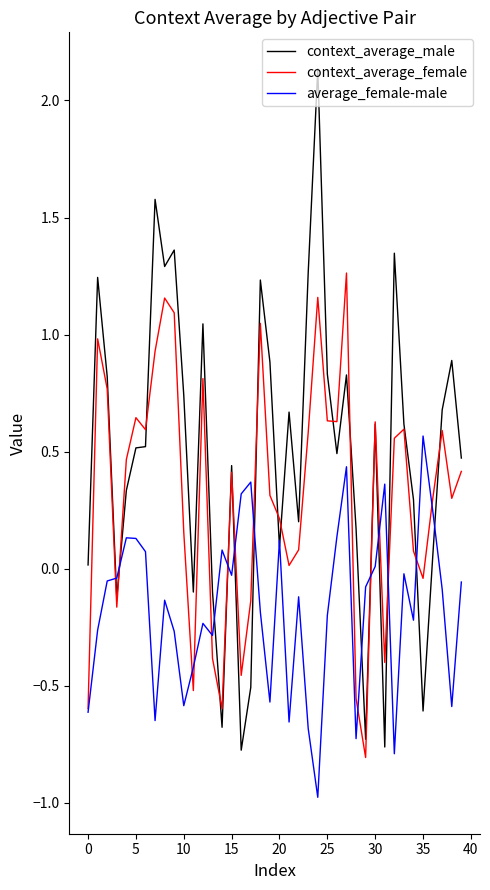

Rank the series by their average value, from highest to lowest.

context_average_male, context_average_female, average_female-male